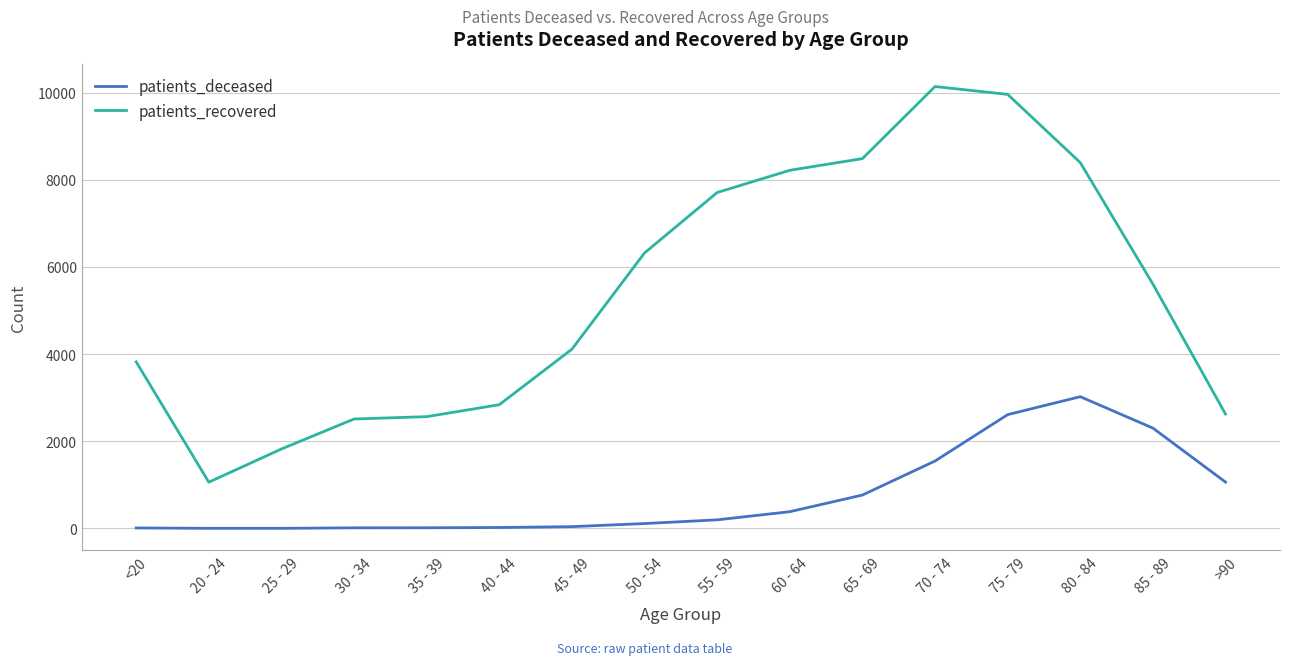

Is the value of patients_recovered at 65 - 69 greater than the value of patients_deceased at <20?

Yes